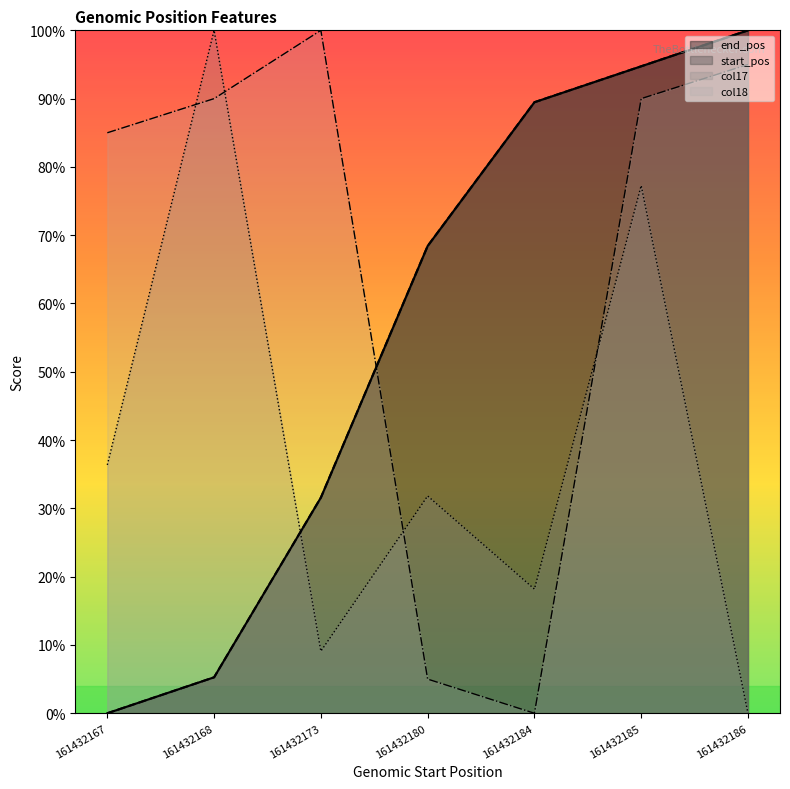

Is it true that end_pos equals -69.3 at 161432167?

False